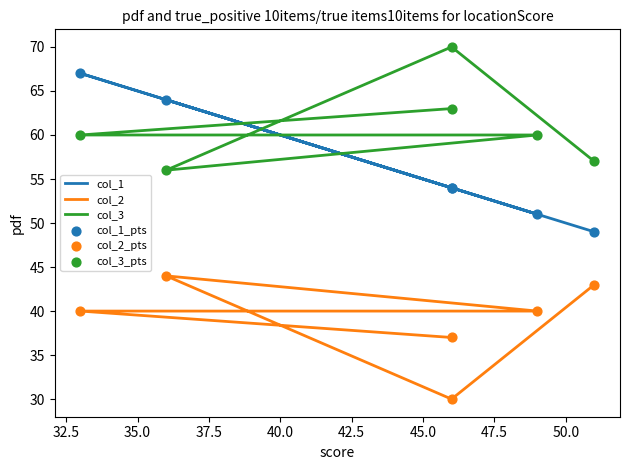

At how many categories does at least one series exceed 45?

6